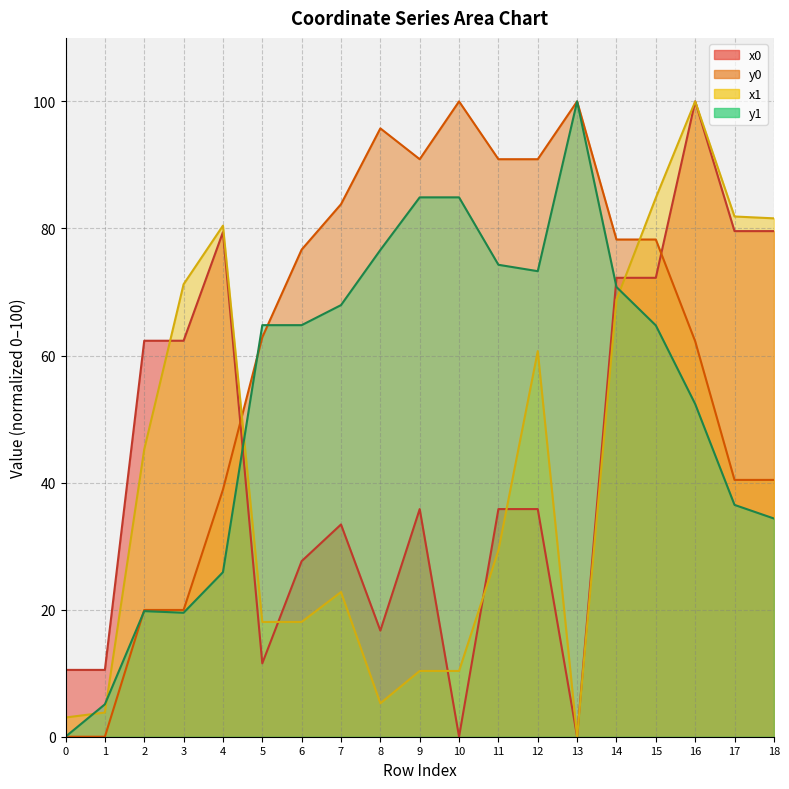

Where is the first local minimum for x0?

5